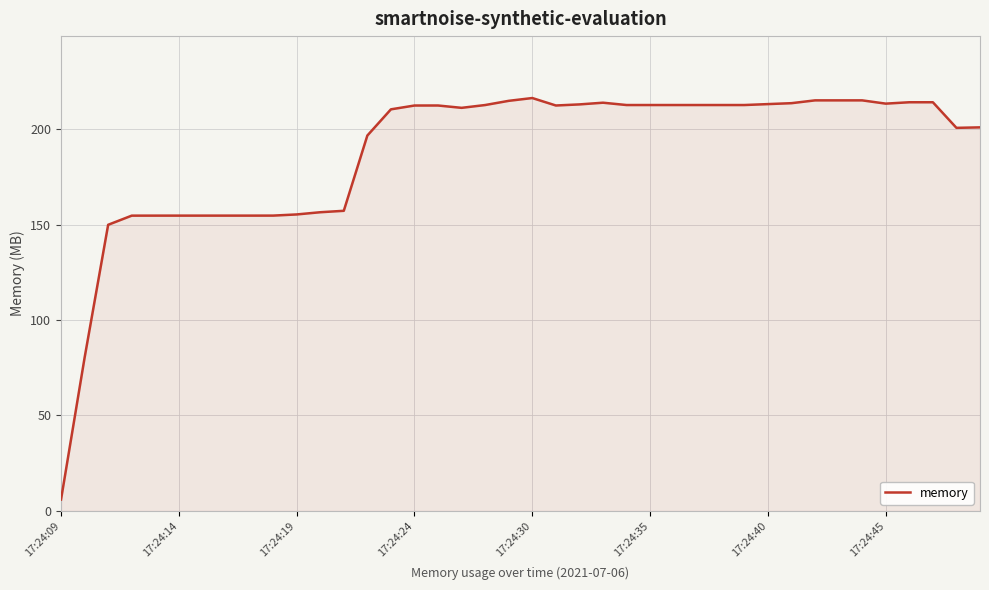

What is the minimum value shown in the chart?

5.9